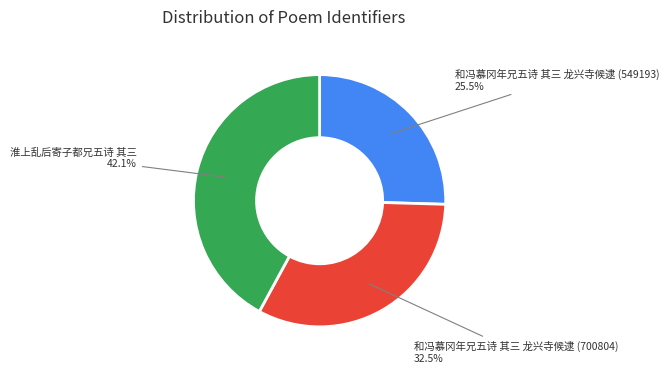

To the nearest percent, what is the difference between the largest and smallest slice percentages?

17%